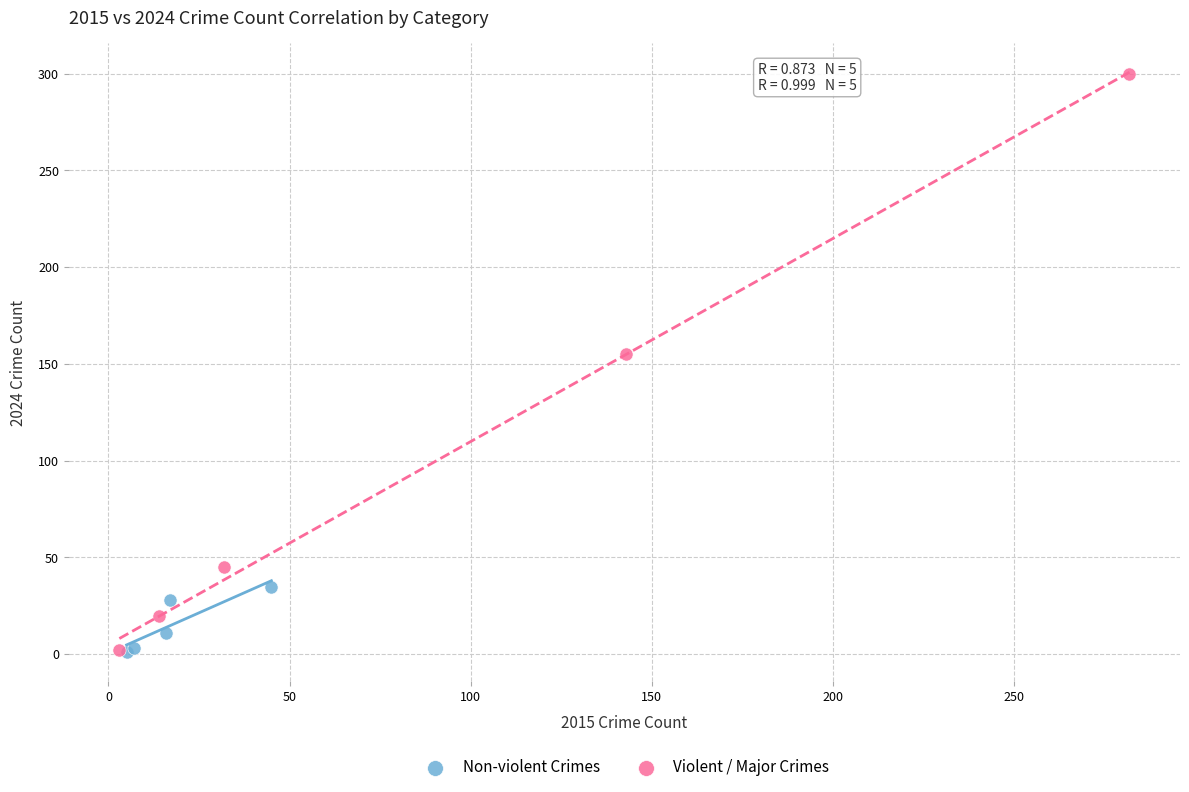

Which series contains the highest Y value?

Violent / Major Crimes